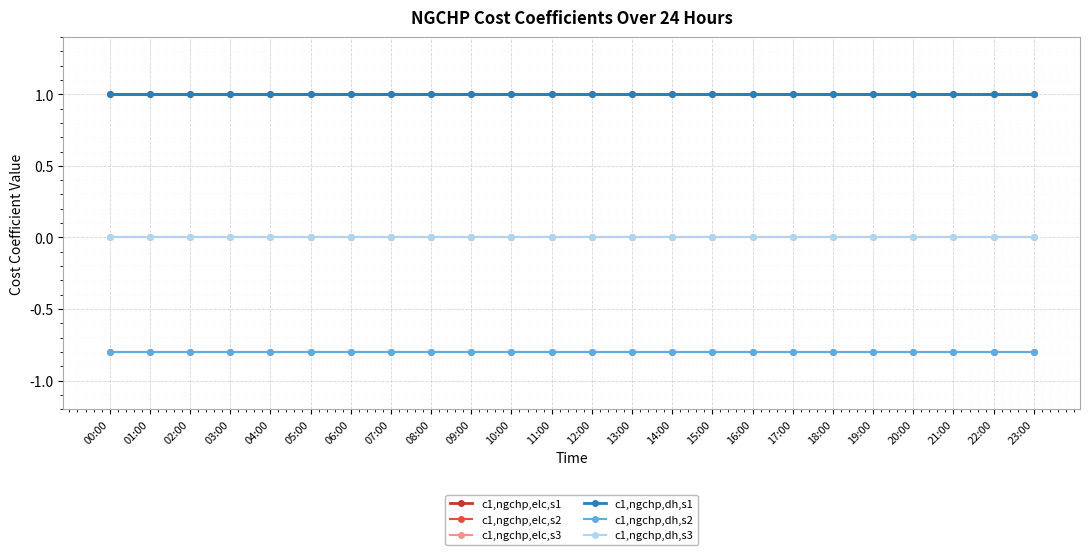

Rank the categories by c1,ngchp,dh,s1 value from highest to lowest.

00:00, 01:00, 02:00, 03:00, 04:00, 05:00, 06:00, 07:00, 08:00, 09:00, 10:00, 11:00, 12:00, 13:00, 14:00, 15:00, 16:00, 17:00, 18:00, 19:00, 20:00, 21:00, 22:00, 23:00